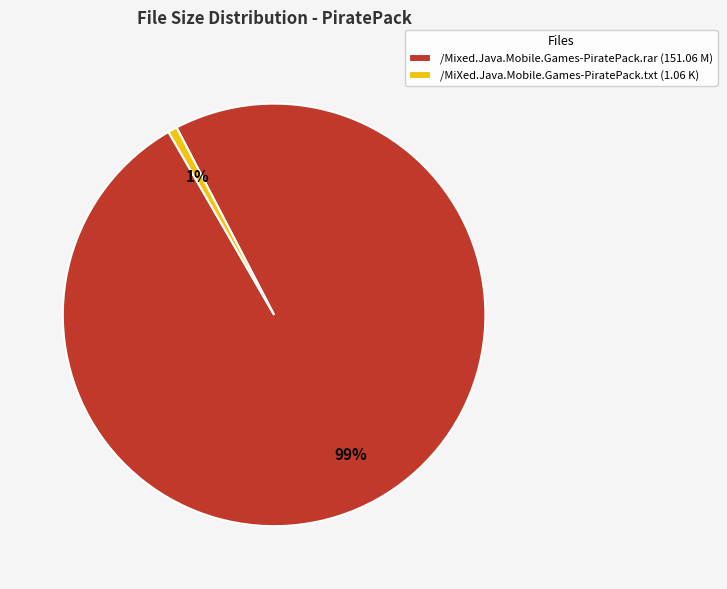

Is there any slice that represents more than half of the pie?

Yes